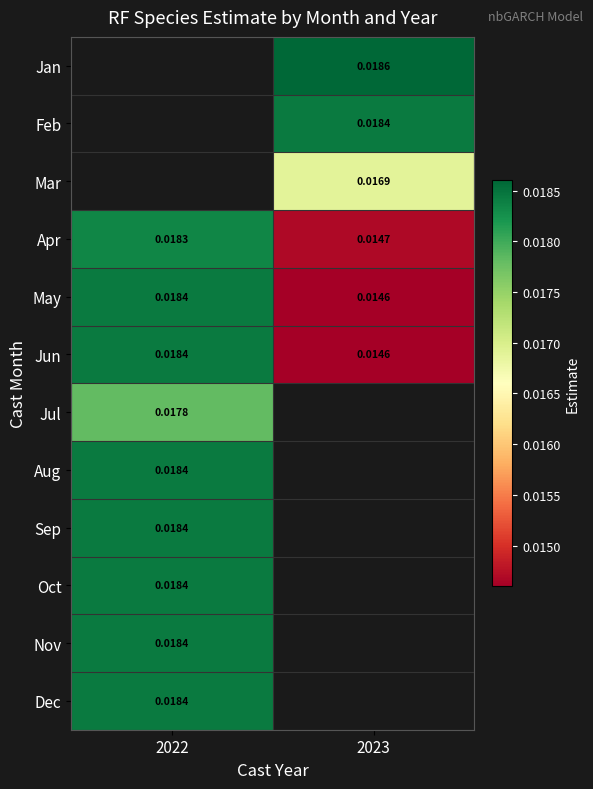

Is the value of Aug at 2022 greater than the value of May at 2023?

Yes